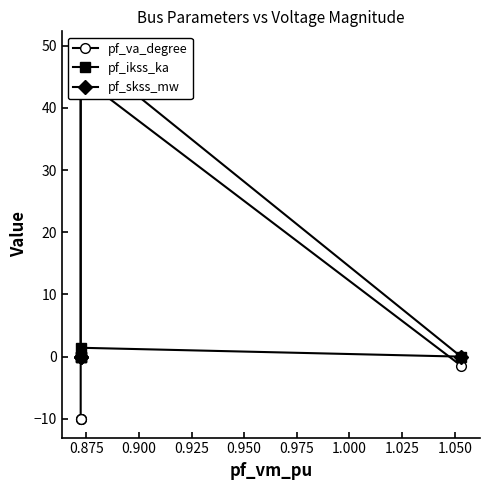

Which series has the largest total across all categories?

pf_skss_mw